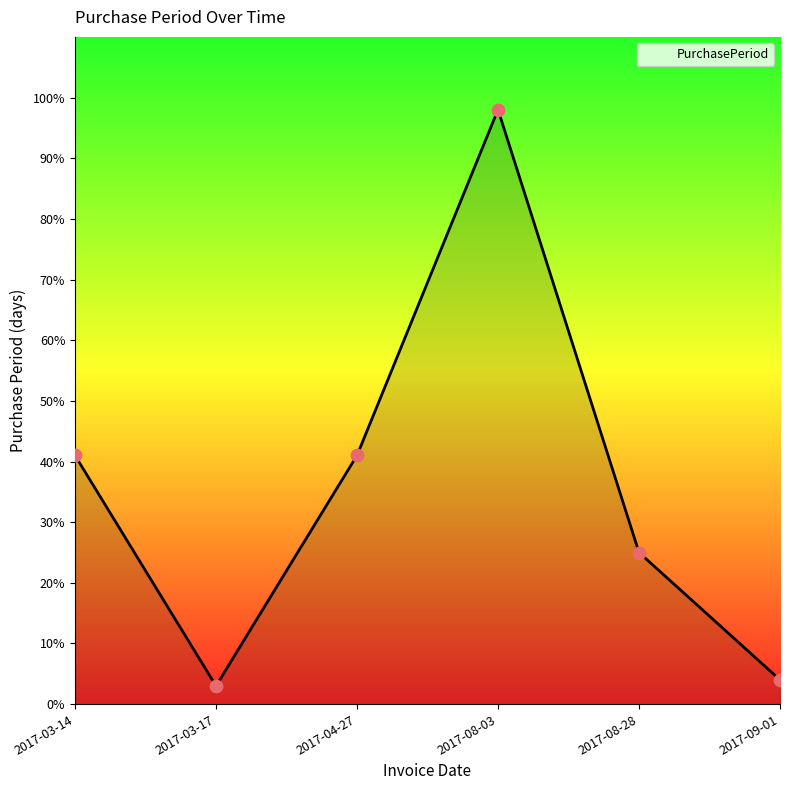

What is the change in value from 2017-04-27 to 2017-09-01?

-37